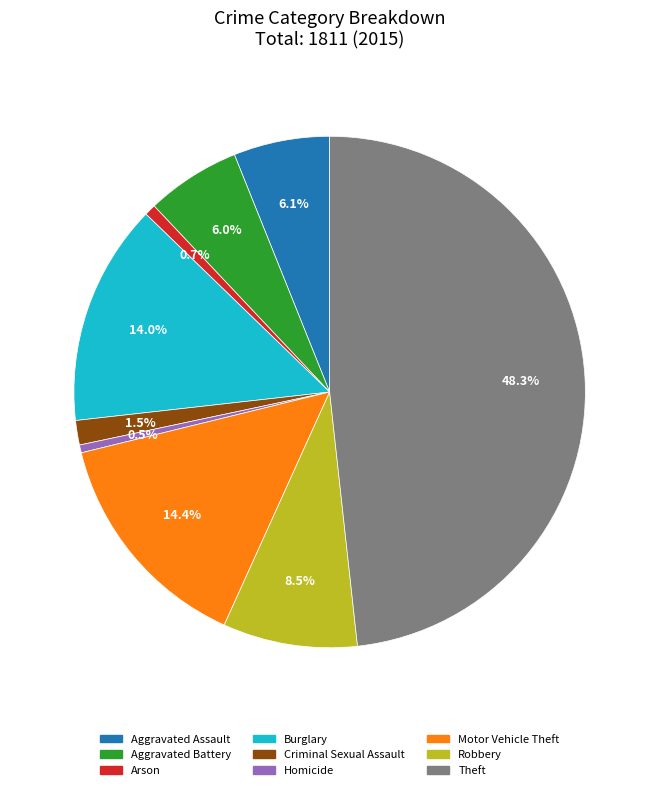

Is it true that Theft is 40% of the pie?

False